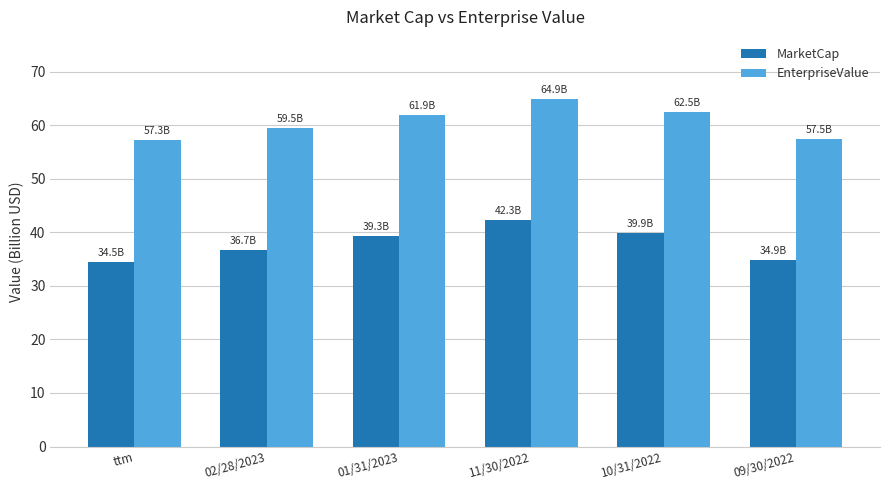

List the series in order of their overall mean, lowest first.

MarketCap, EnterpriseValue